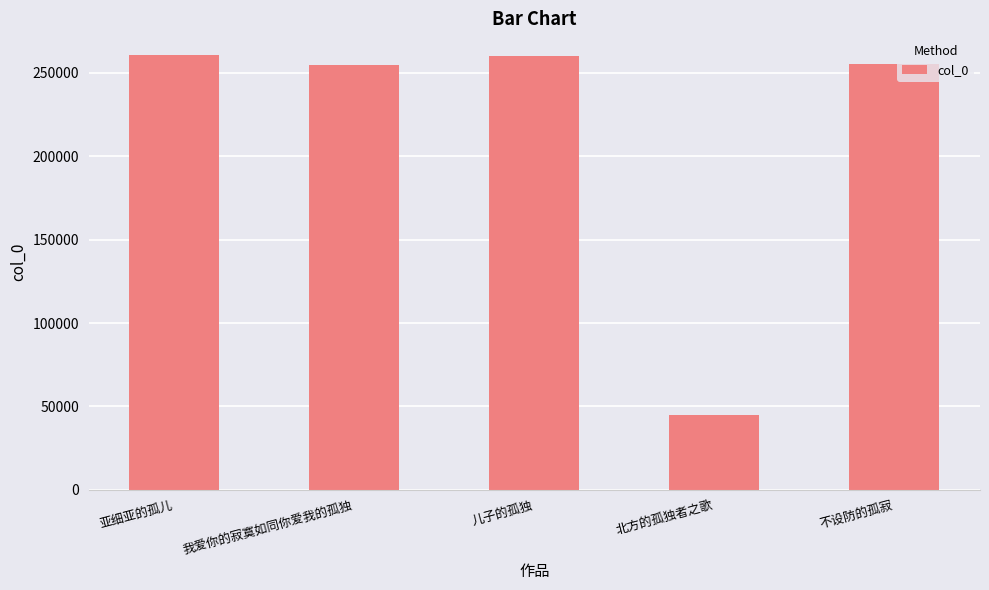

Does the chart contain stacked bars?

No